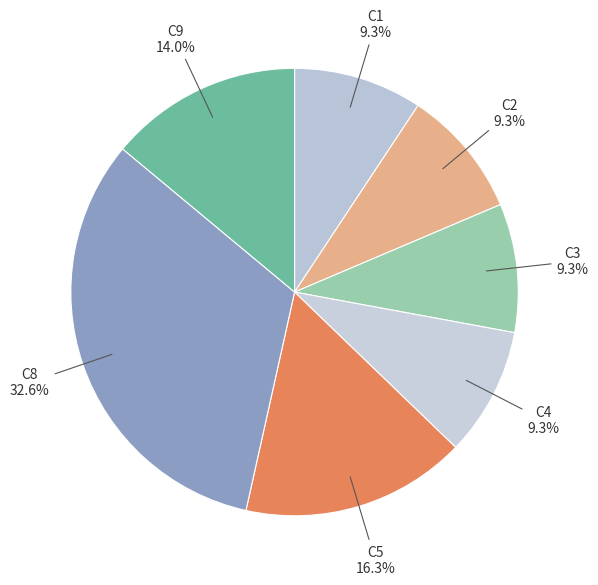

The C4 slice represents 9% of the pie. True or false?

True